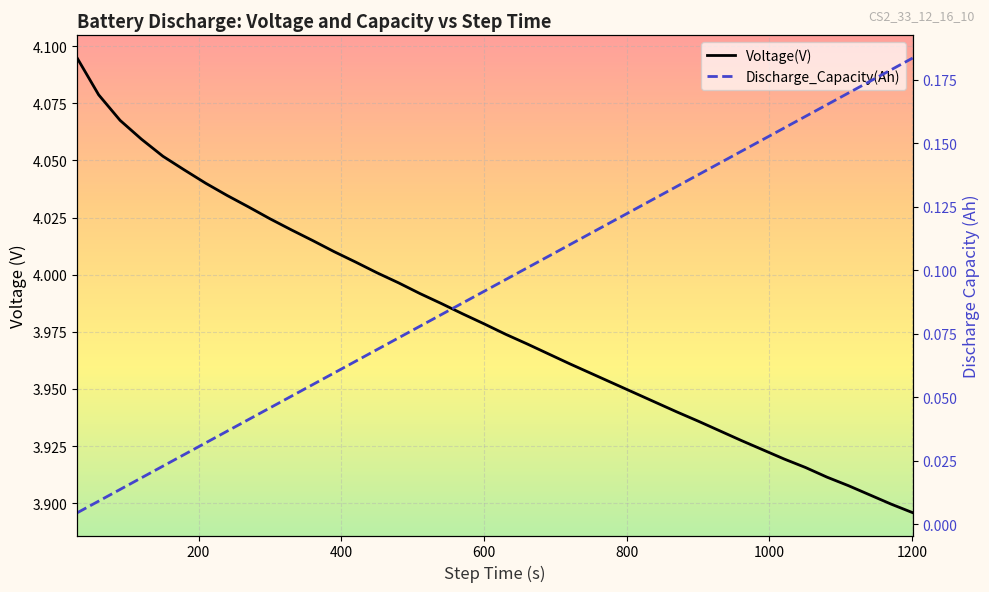

List the series in order of their peak value, lowest first.

Discharge_Capacity(Ah), Voltage(V)